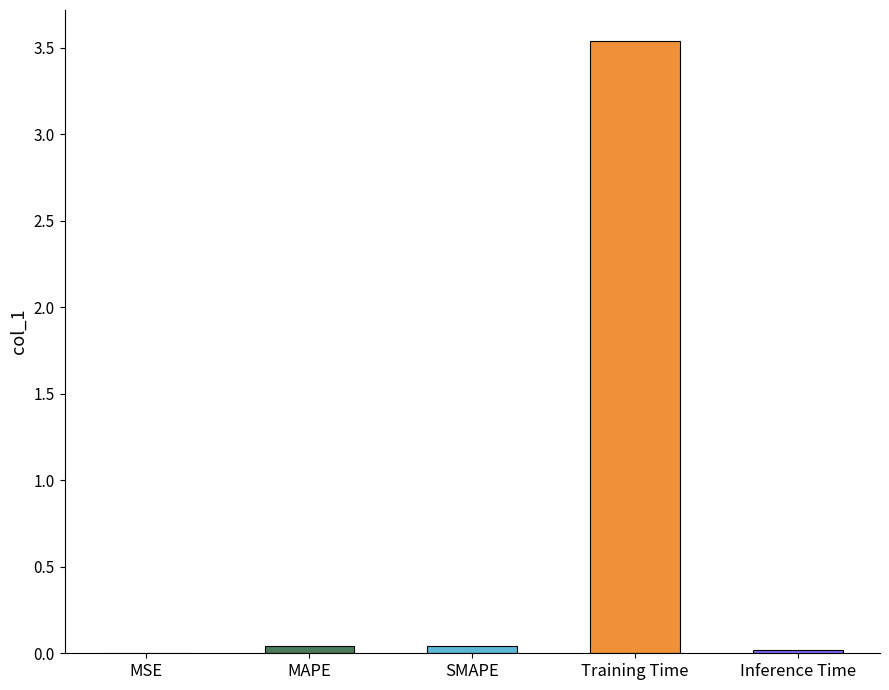

Does the chart contain stacked bars?

No